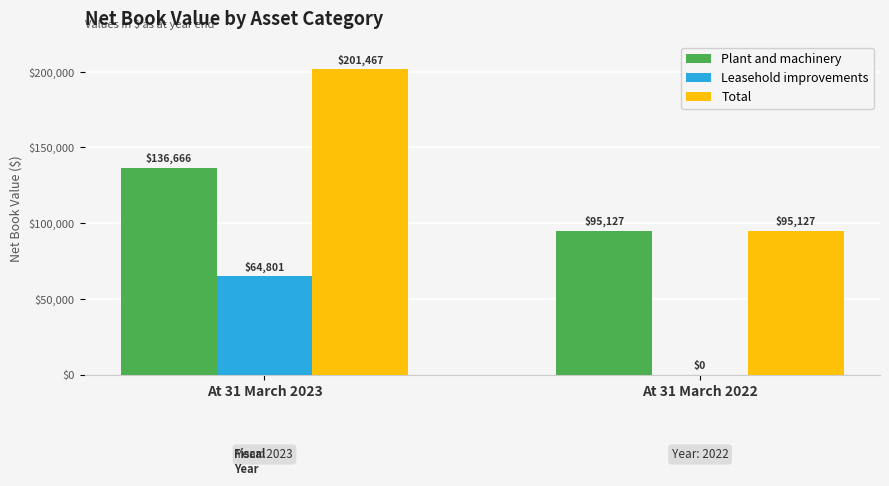

What is the difference between the Plant and machinery values at At 31 March 2023 and At 31 March 2022?

41539